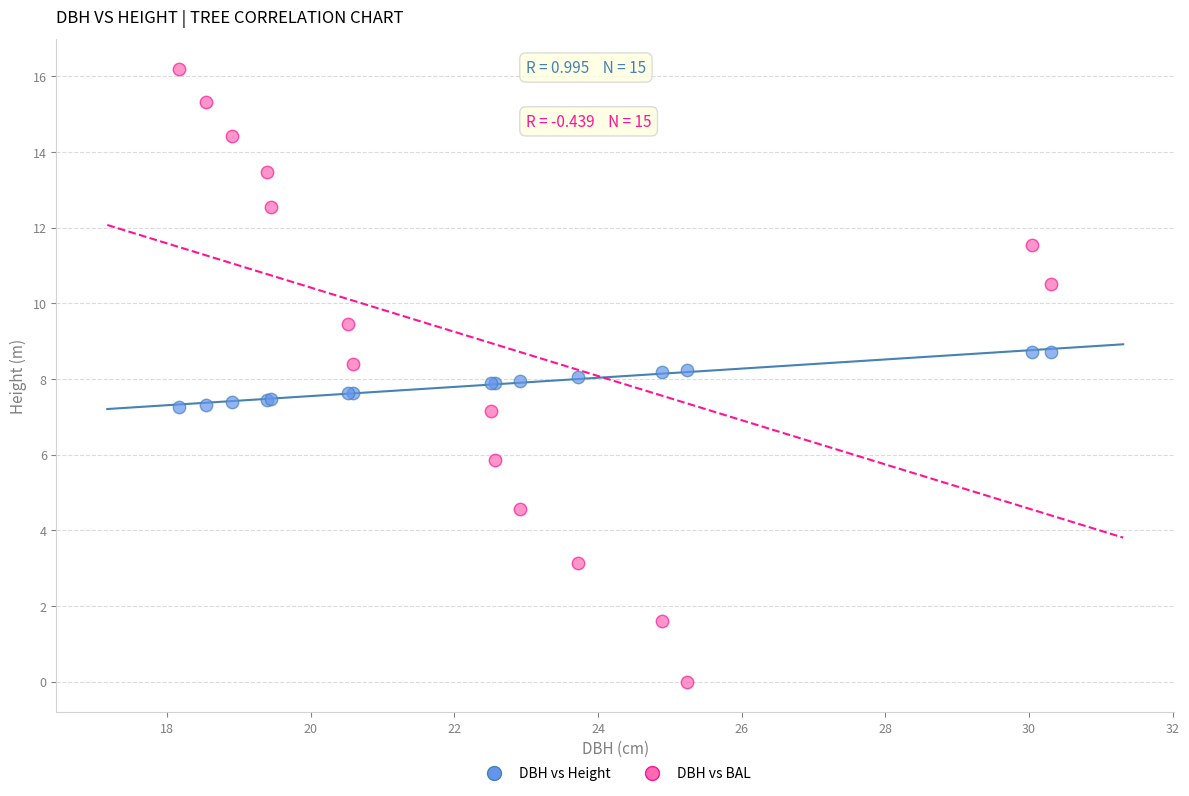

Which series reaches the minimum Y coordinate?

DBH vs BAL